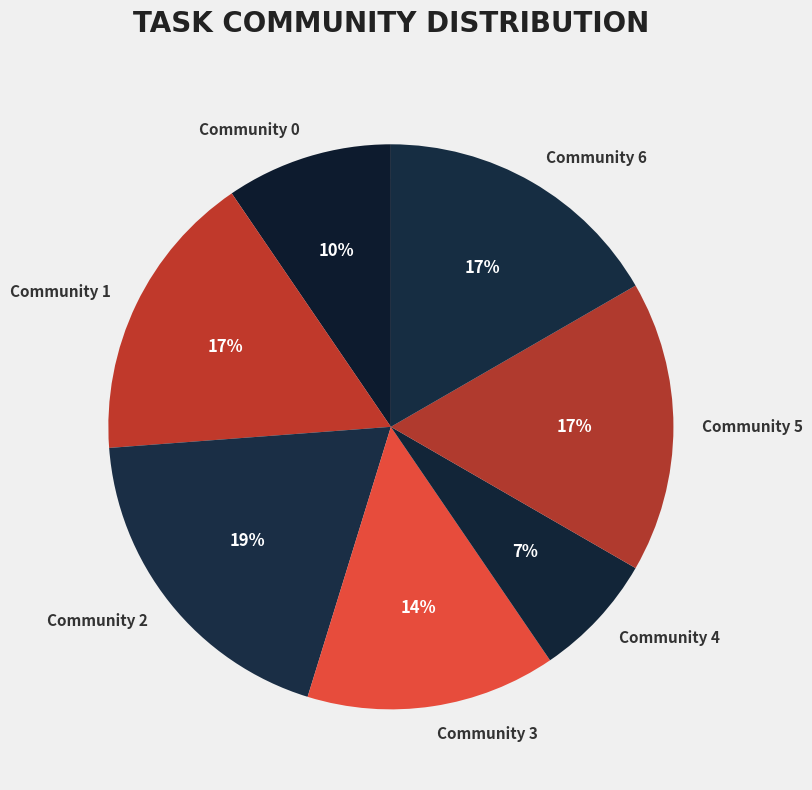

Is Community 0 the majority of the pie?

No